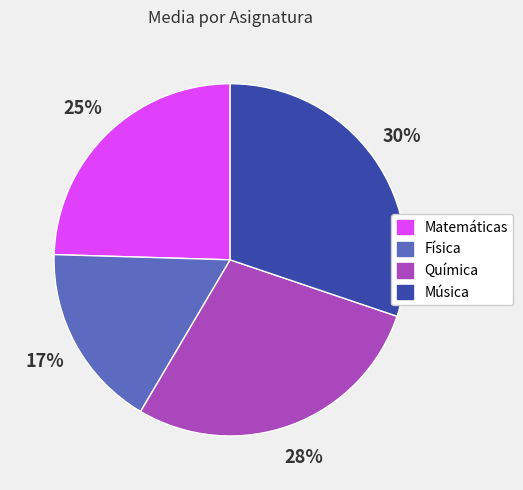

Is it true that Química is 36% of the pie?

False